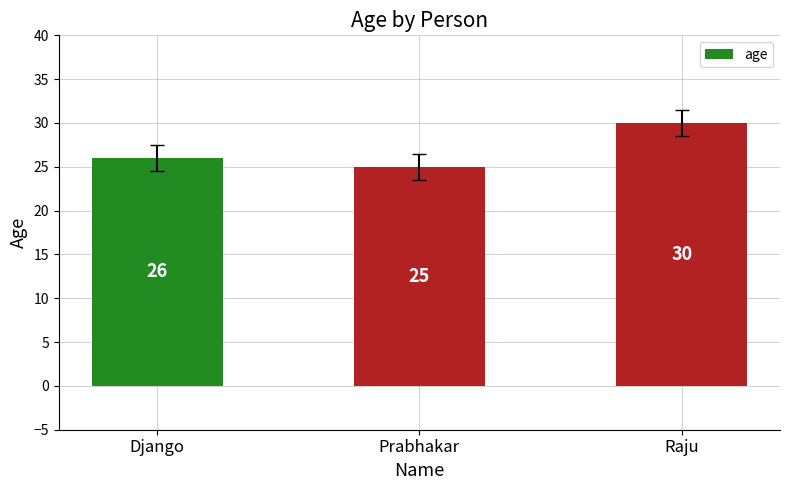

How many data points does each series have?

3